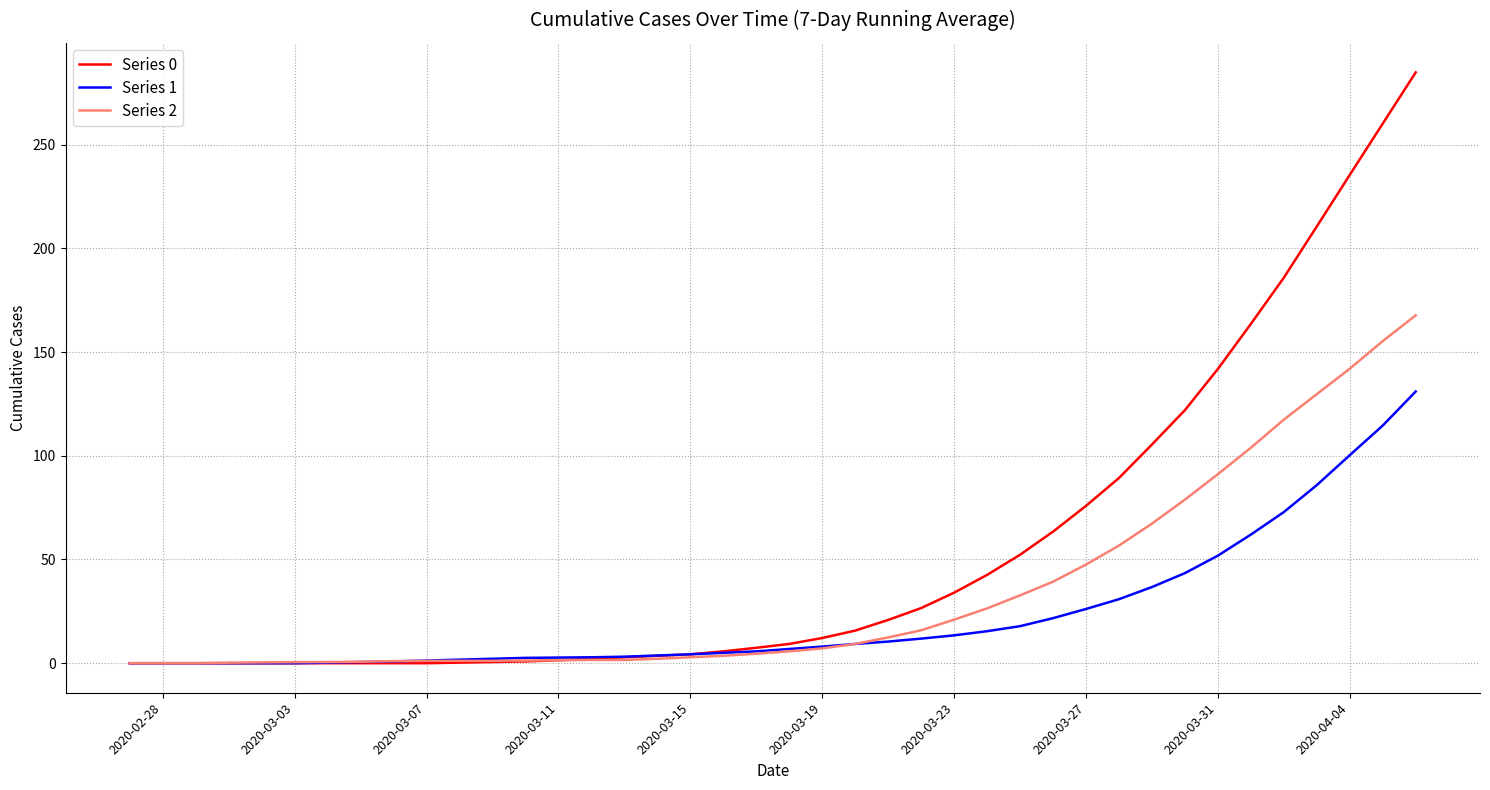

Which series has the widest spread of values?

Series 0